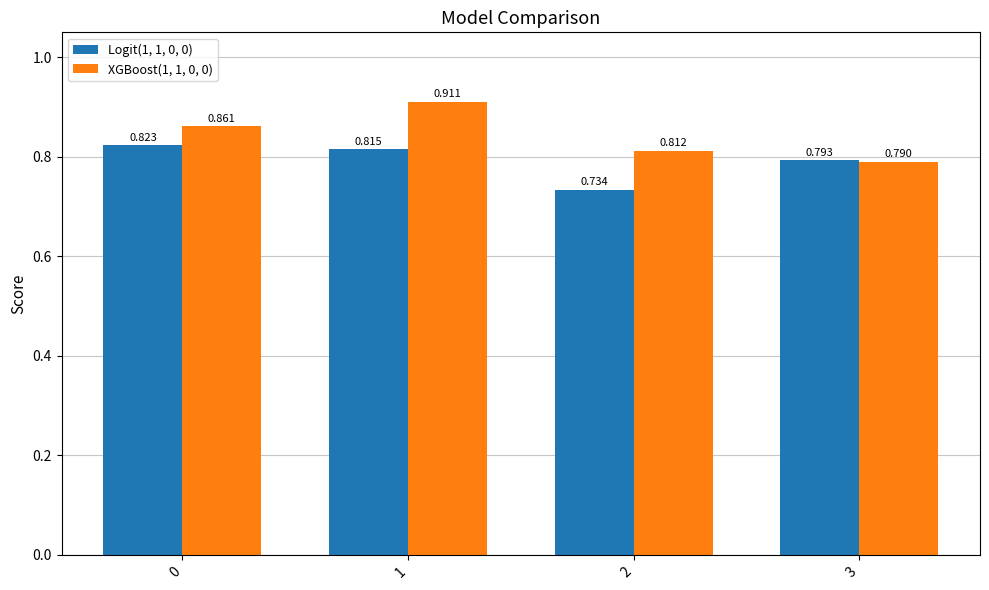

Is the value of XGBoost(1, 1, 0, 0) at 0 greater than the value of Logit(1, 1, 0, 0) at 3?

Yes